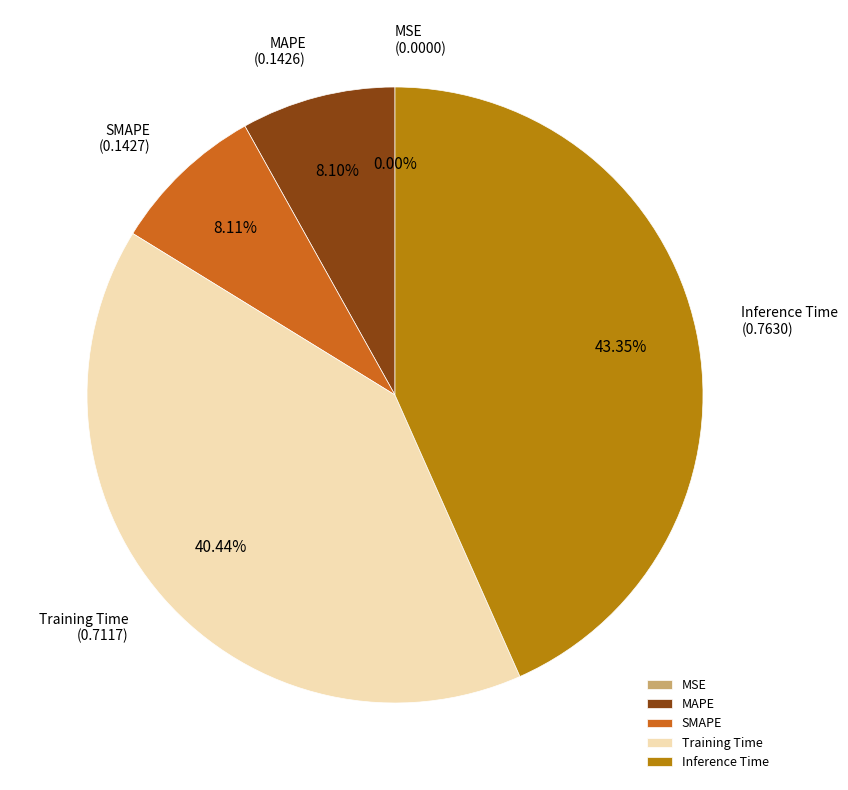

Which has a higher value, SMAPE or MAPE?

SMAPE